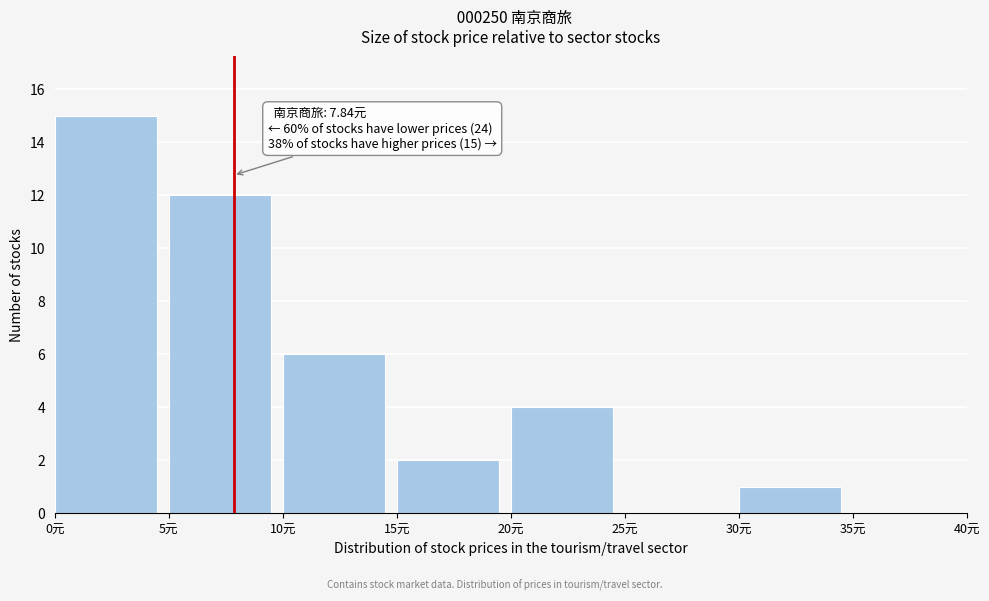

Which range on the x-axis has the tallest bar?

0 to 5